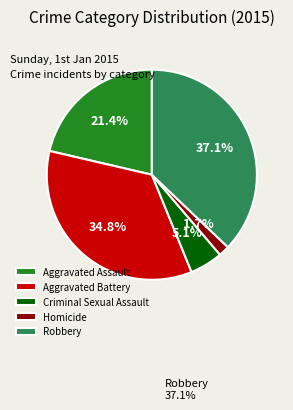

How many segments does this pie chart have?

5